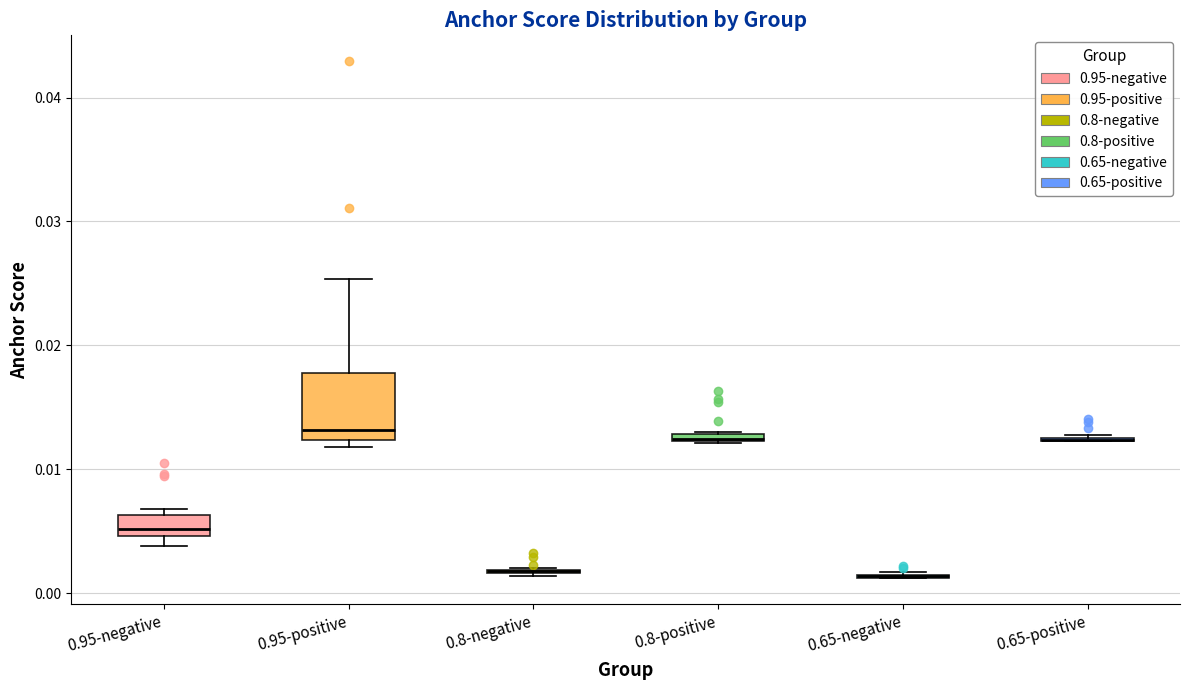

Comparing the boxes themselves (not the whiskers), which one is the tallest?

0.95-positive